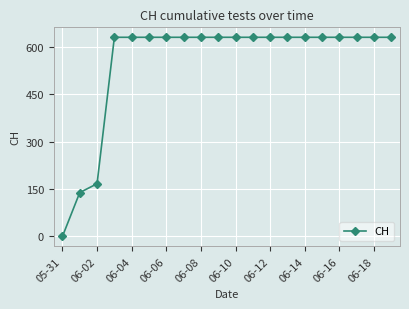

What is the value of the 18th point from the left?

631